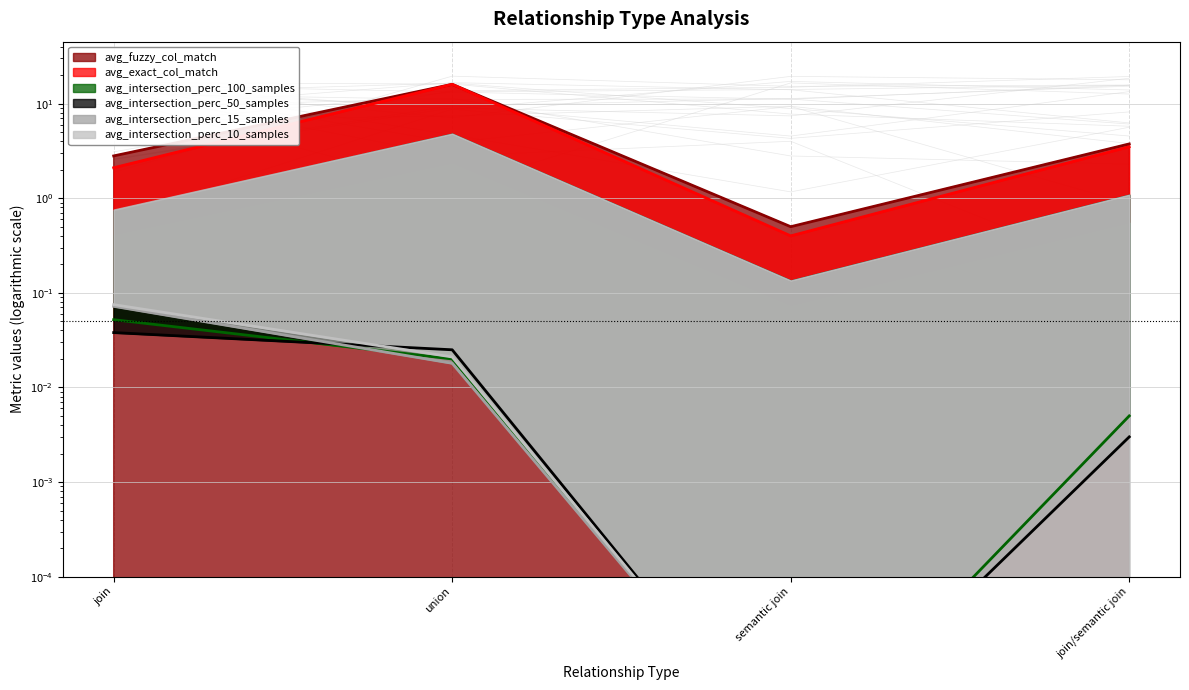

At how many categories does at least one series exceed 2?

3